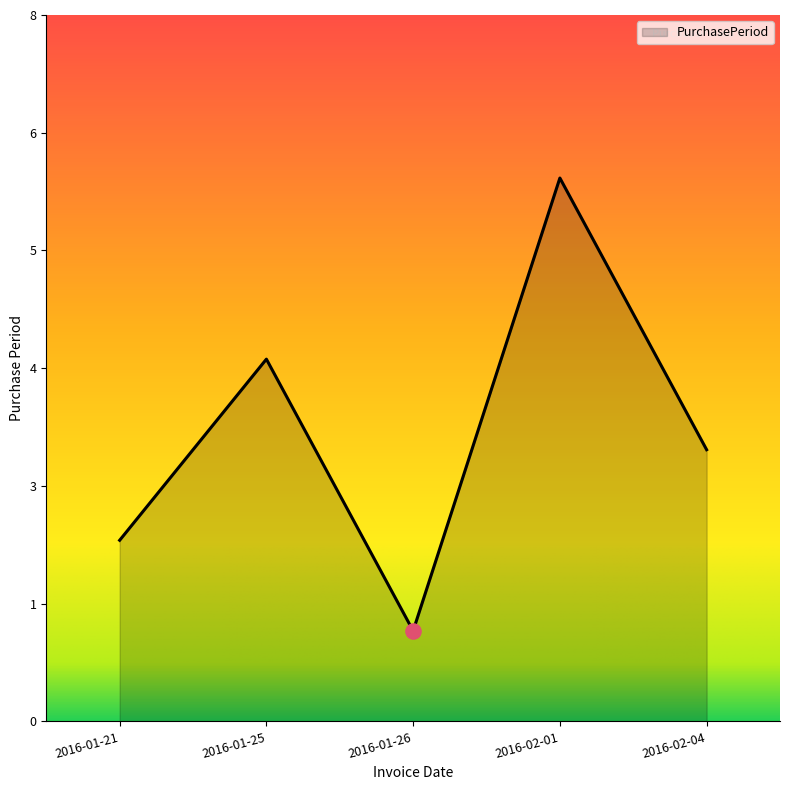

Approximately how many times larger is the value at 2016-01-25 compared to 2016-01-26?

4.0